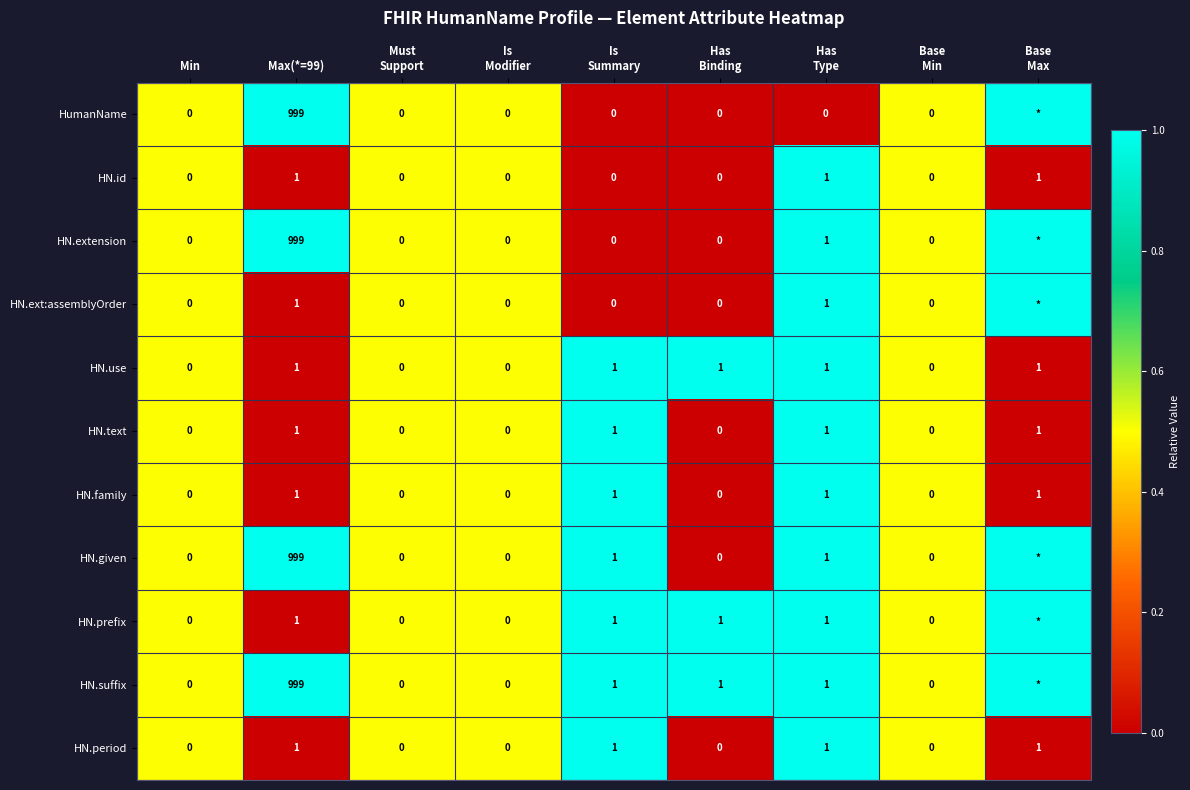

How many HN.family values are between 0 and 1?

9